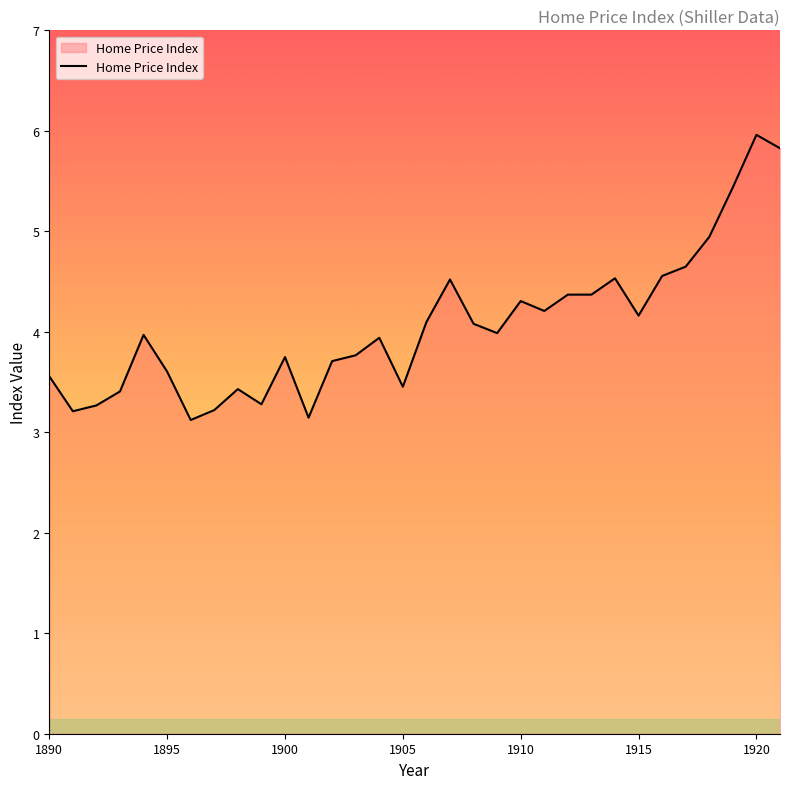

What is the sum of all values?

129.8